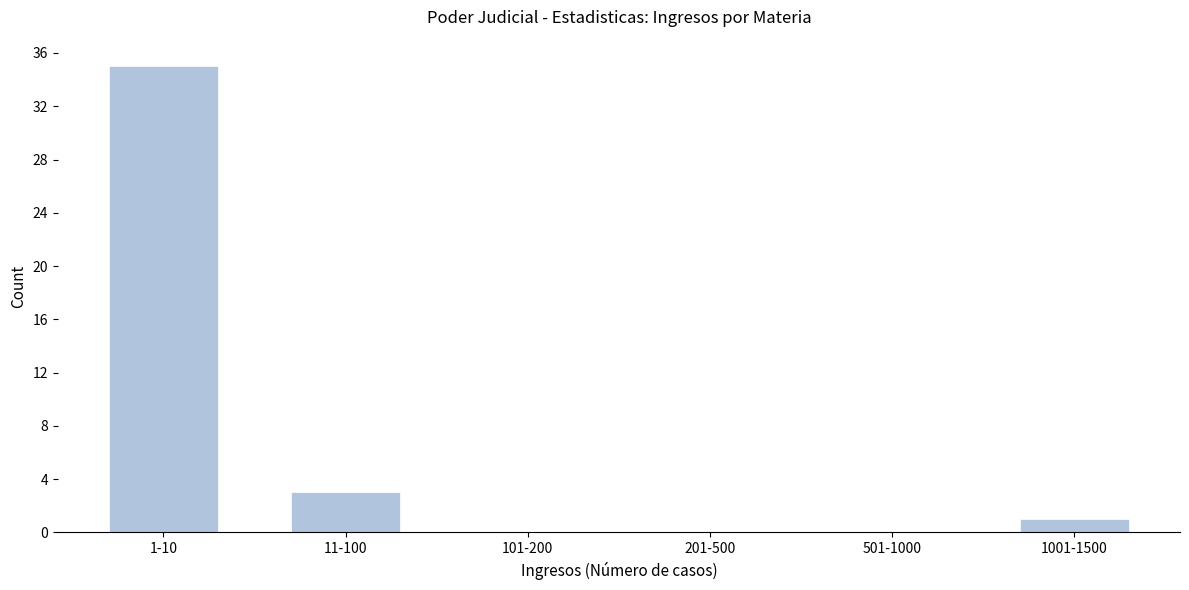

Reading left to right, extract all data points from this chart.

1-10=35	11-100=3	101-200=0	201-500=0	501-1000=0	1001-1500=1